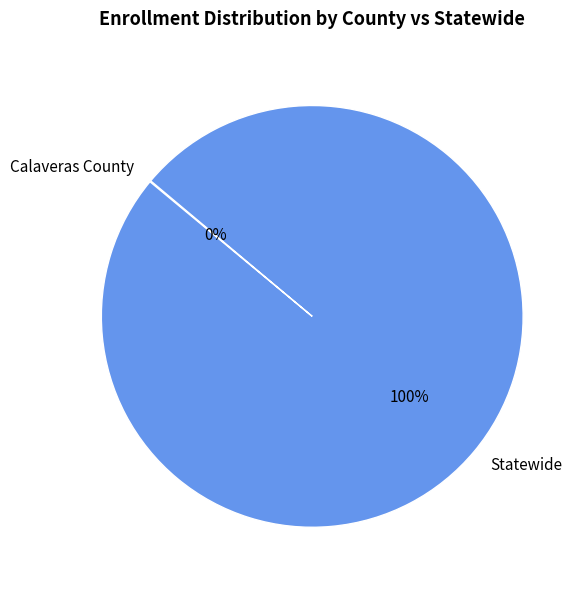

Is it true that Statewide is 100% of the pie?

True